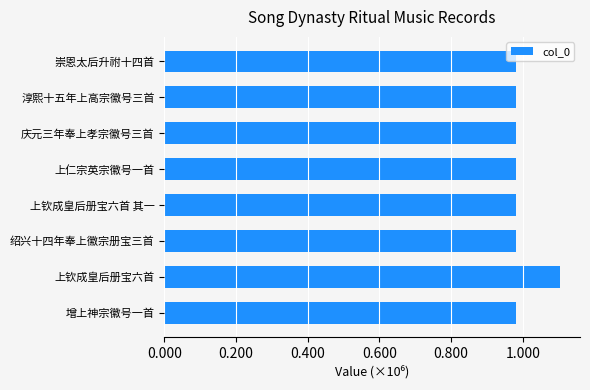

Where is the data nearest to the value 1043210?

增上神宗徽号一首